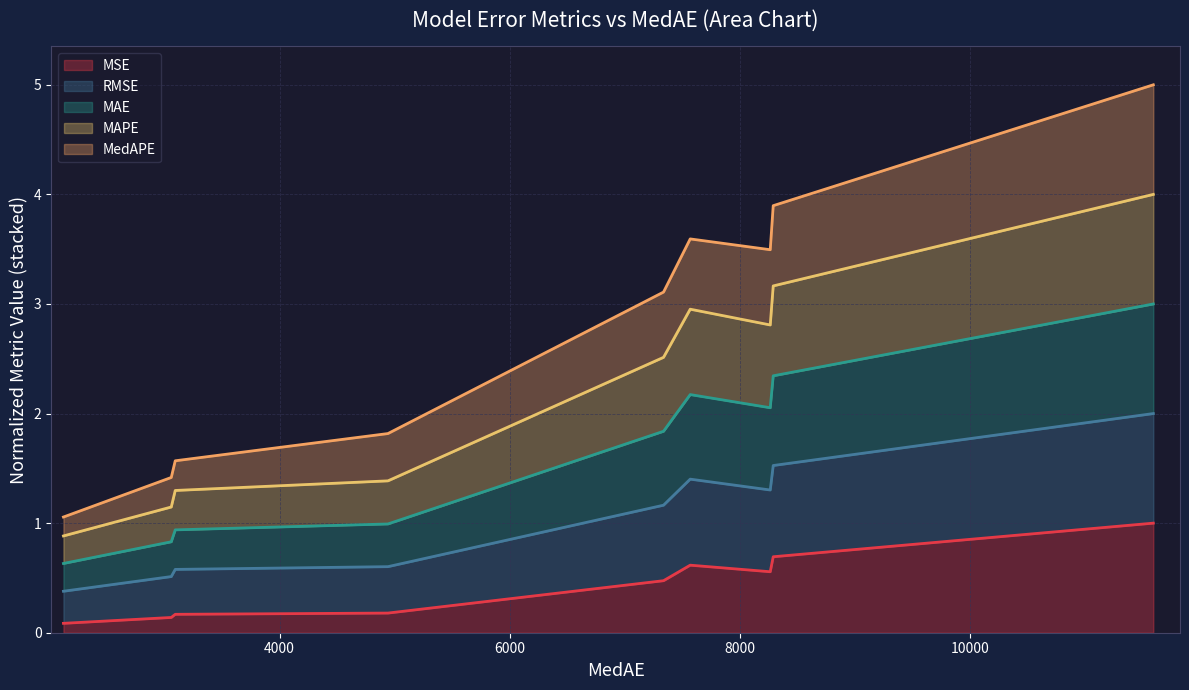

What is the highest value of the MSE series?

1.0